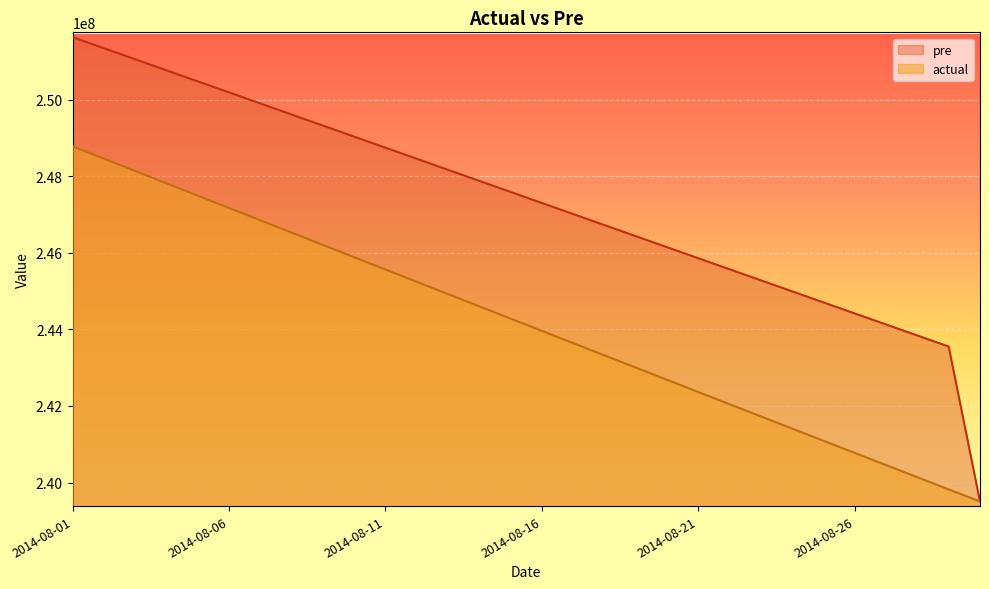

Rank the series at 2014-08-13 from lowest to highest value.

actual, pre